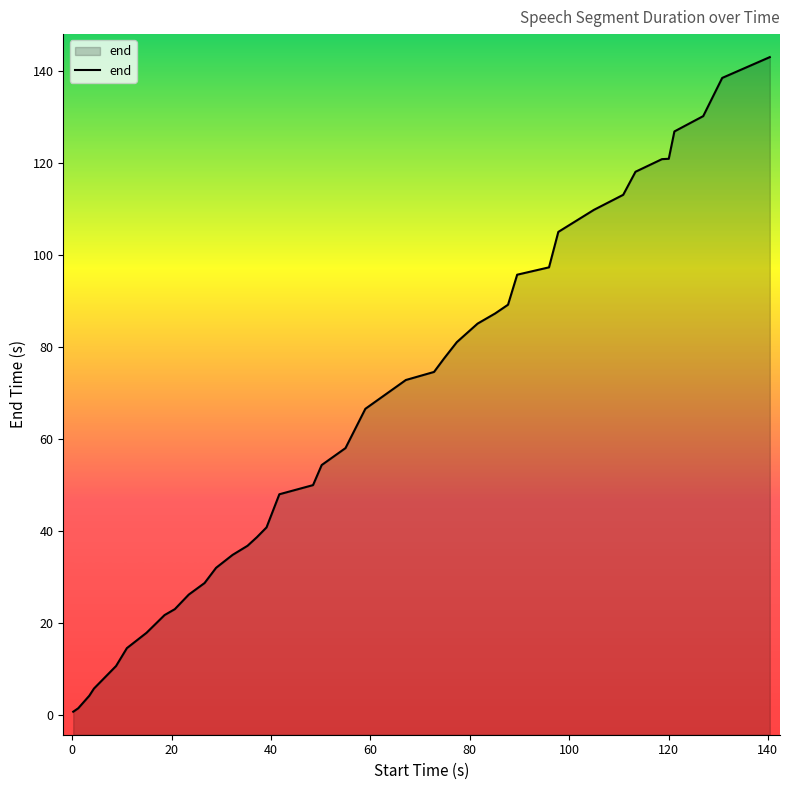

What is the greatest value displayed?

143.0